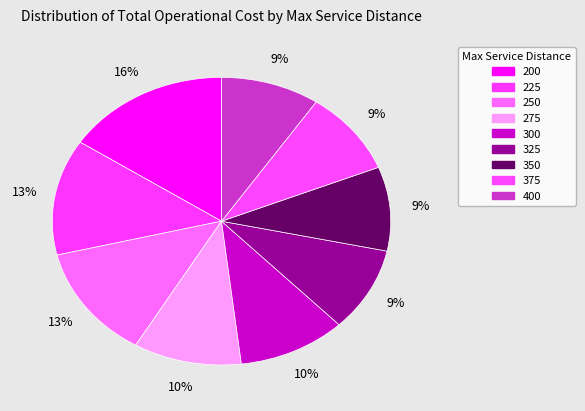

Does 300 represent more than half of the total?

No